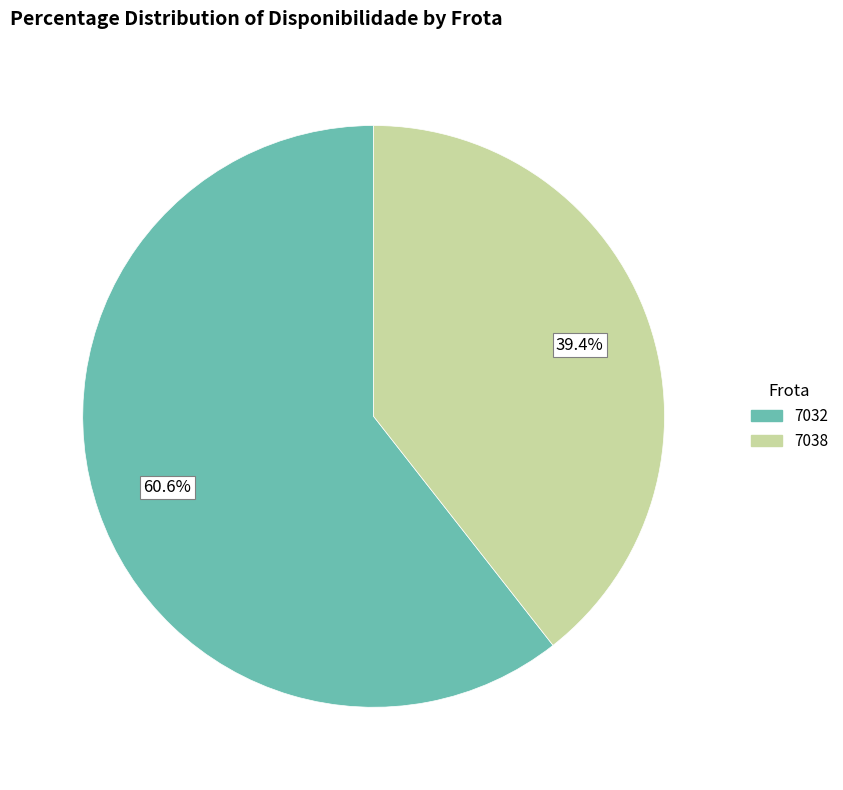

Is 7038 the majority of the pie?

No